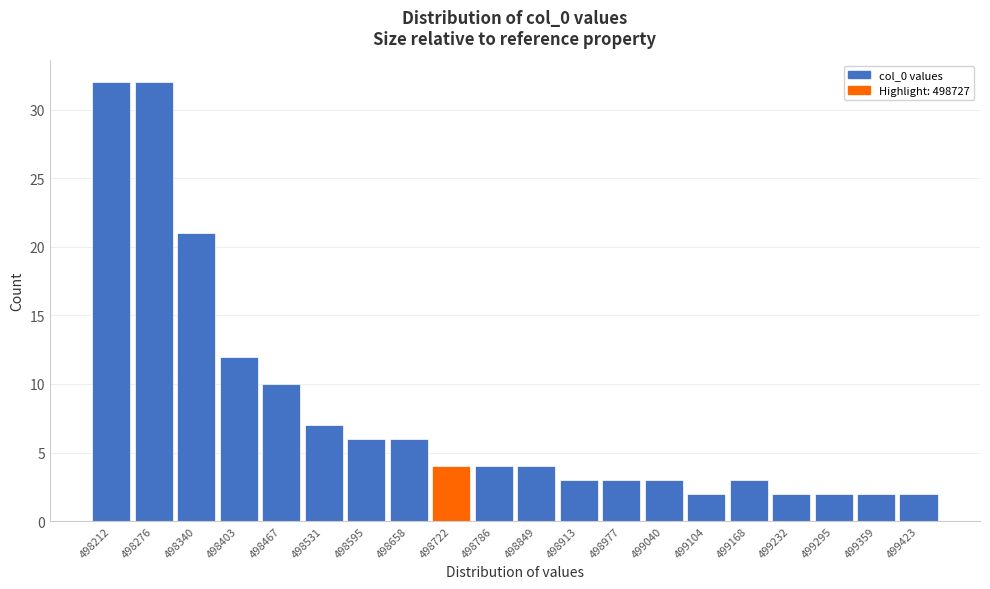

Reading left to right, list every bar in this chart as the range it spans on the x-axis followed by its height. Neither the bar edges nor the heights are printed on the chart, so give them approximately, as read against the axes.

498180 to 498240: 32
498240 to 498310: 32
498310 to 498370: 21
498370 to 498440: 12
498440 to 498500: 10
498500 to 498560: 7
498560 to 498630: 6
498630 to 498690: 6
498690 to 498750: 4
498750 to 498820: 4
498820 to 498880: 4
498880 to 498950: 3
498950 to 499010: 3
499010 to 499070: 3
499070 to 499140: 2
499140 to 499200: 3
499200 to 499260: 2
499260 to 499330: 2
499330 to 499390: 2
499390 to 499460: 2